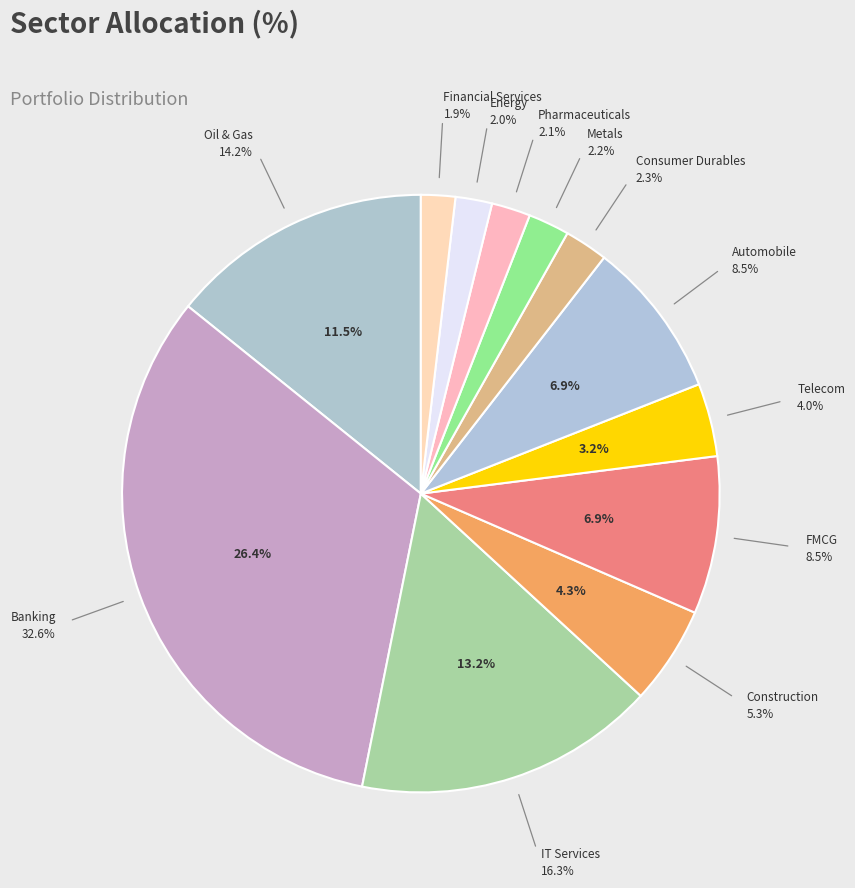

Which slice is the smallest?

Financial Services